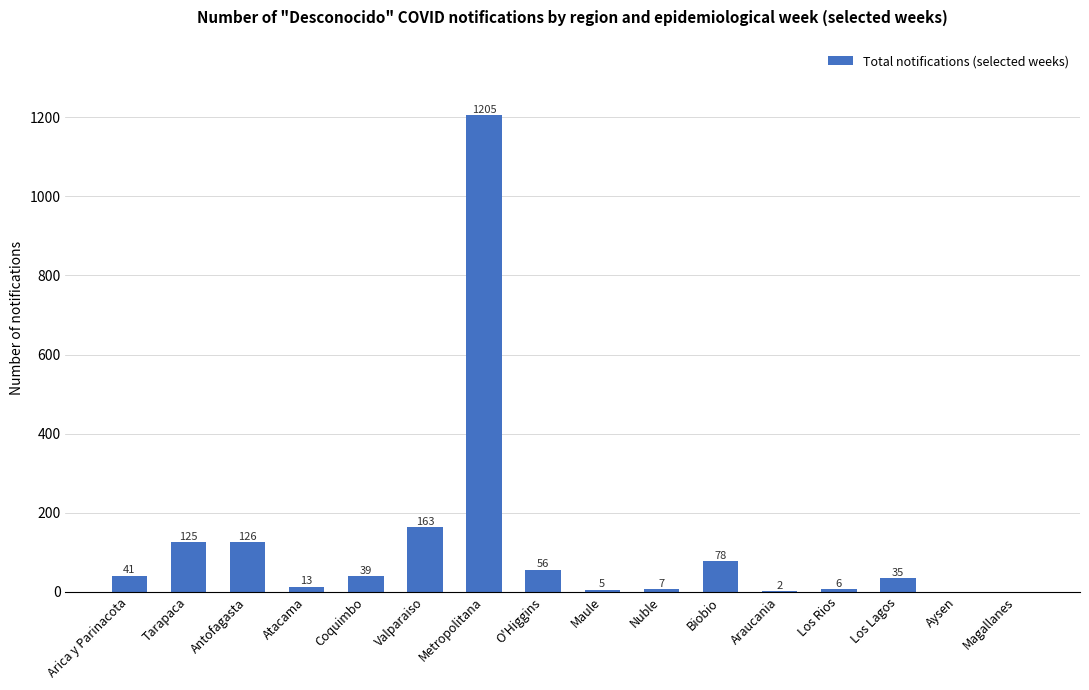

Which category has the highest value across all series?

Metropolitana